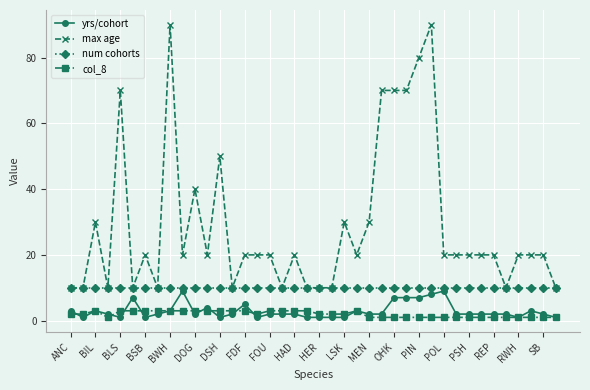

Which series has the largest total across all categories?

max age